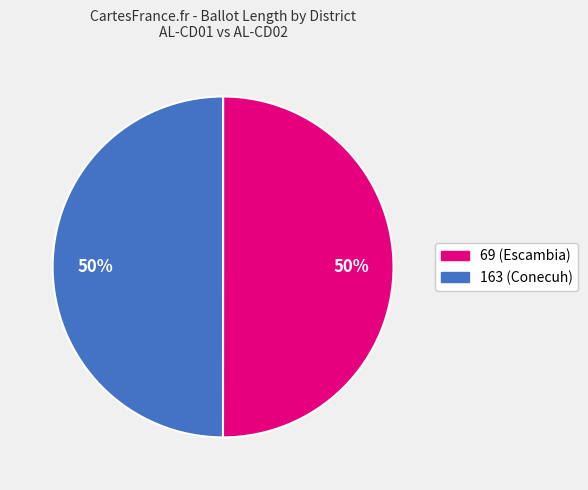

Is it true that 69 is 50% of the pie?

True